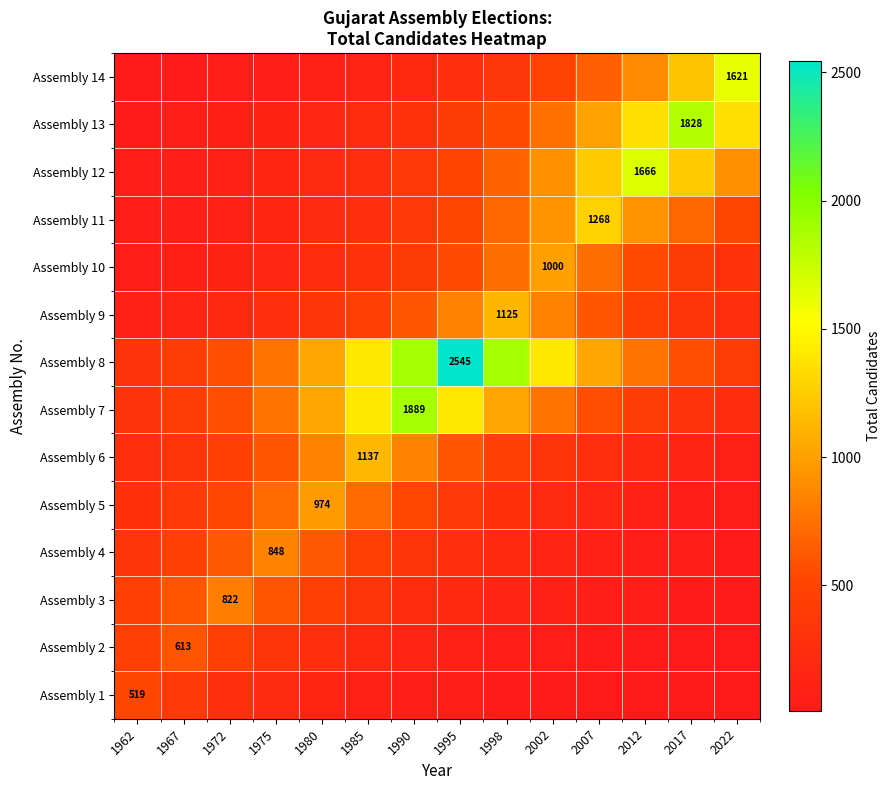

What value does the Assembly 6 series have at 1998?

462.3